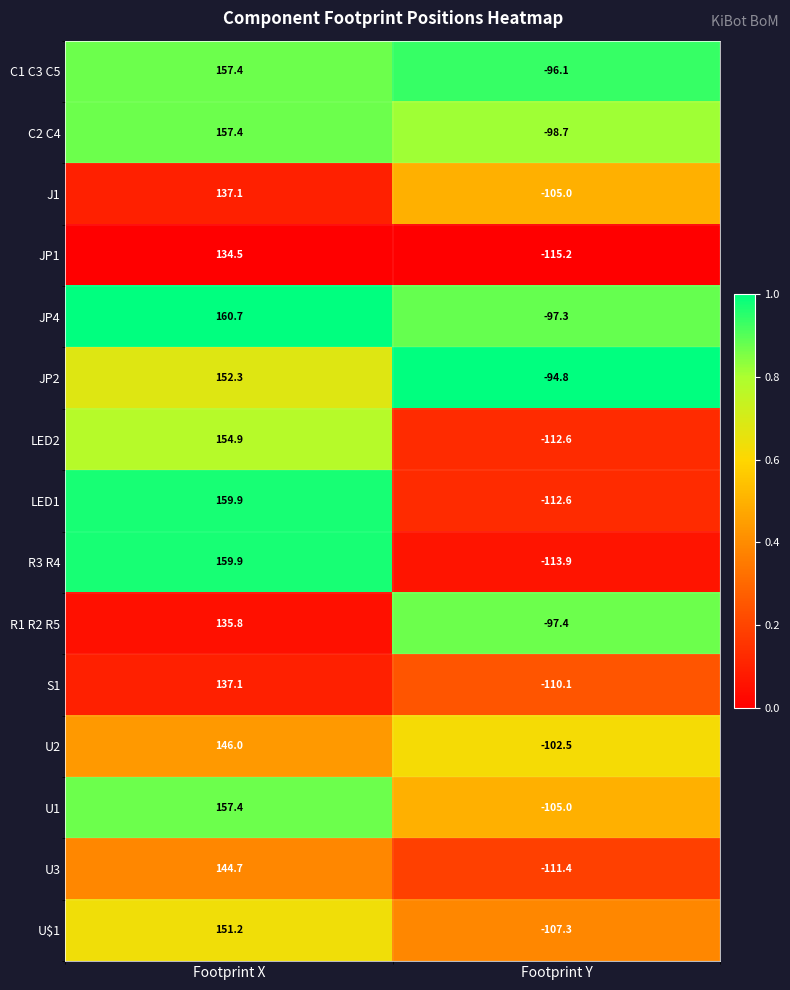

Which category has the lowest value across all series?

Footprint Y